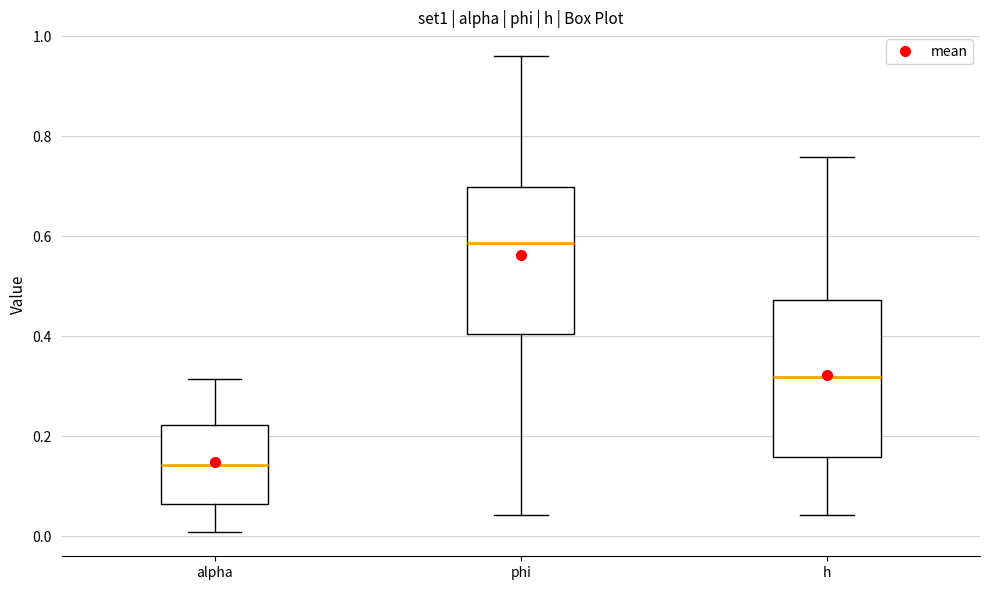

Where is the upper edge of the box for alpha on the y-axis? The values are not printed on the chart, so give them approximately, as read against the axis.

0.22